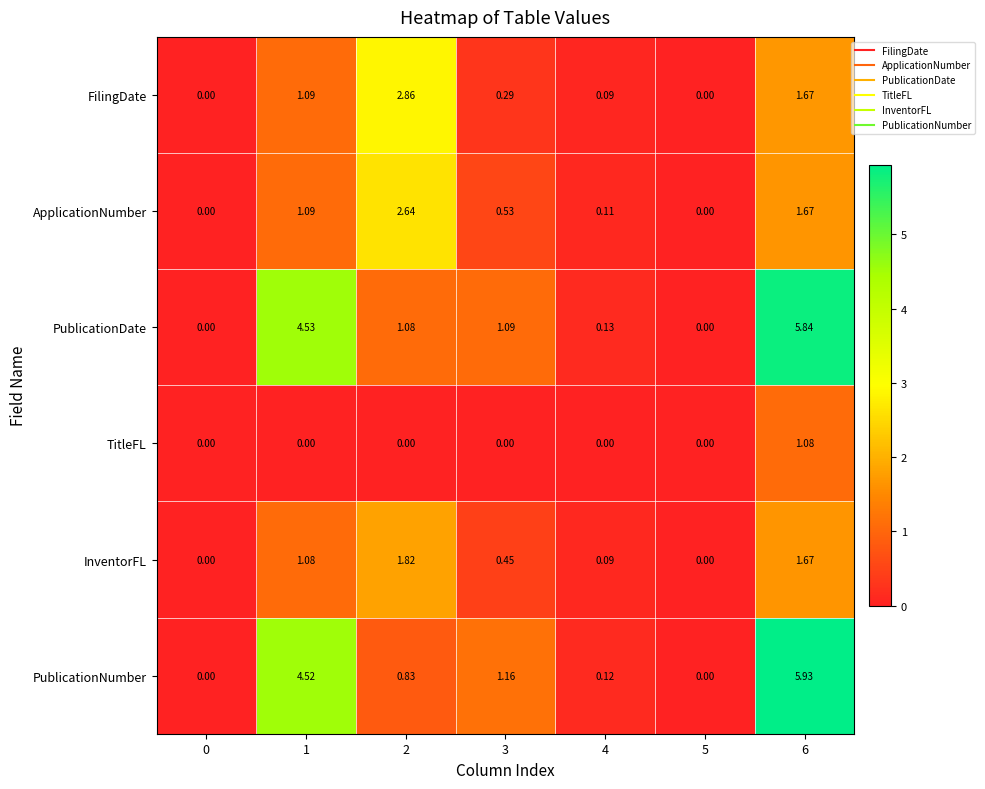

Is the value of PublicationDate at 2 greater than the value of InventorFL at 3?

Yes